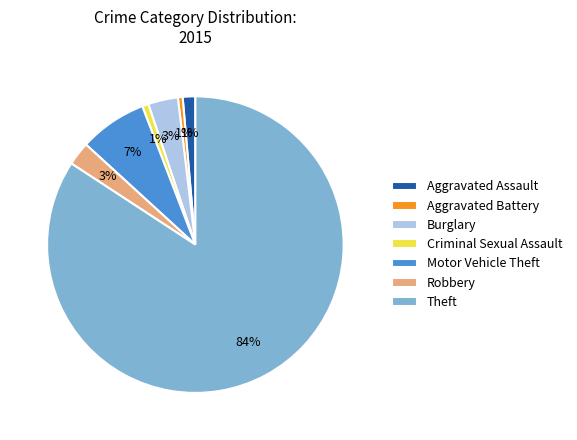

Is the sum of Aggravated Assault and Aggravated Battery greater than half?

No